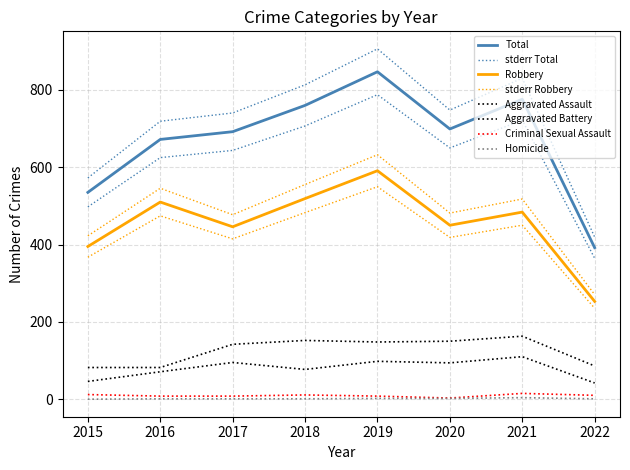

What is the sum of the Aggravated Assault values at 2020 and 2018?

171